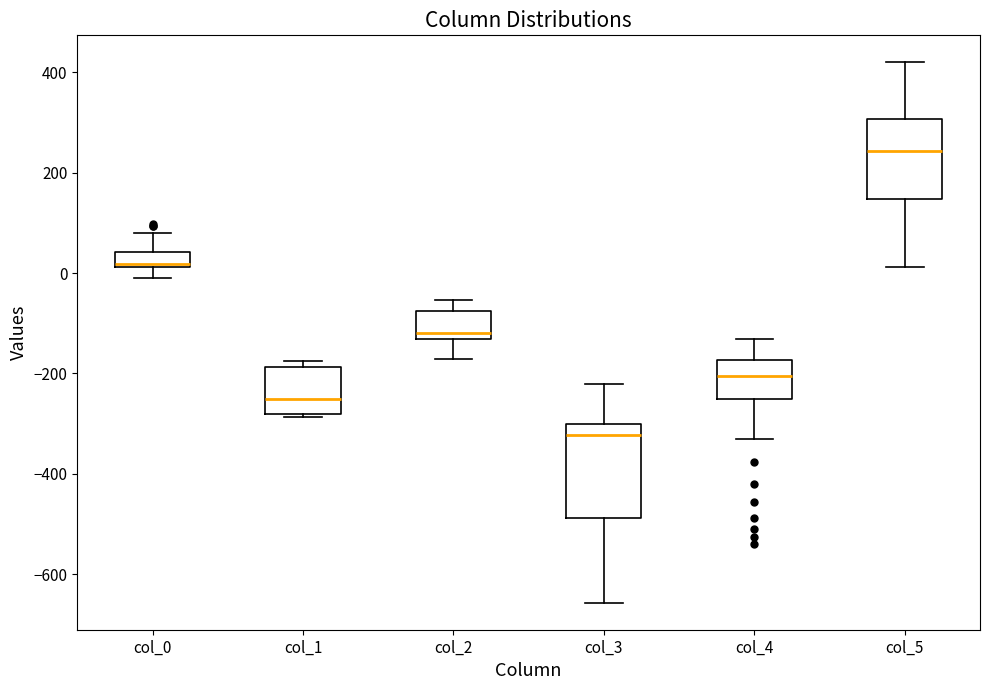

Comparing the boxes themselves (not the whiskers), which one is the tallest?

col_3